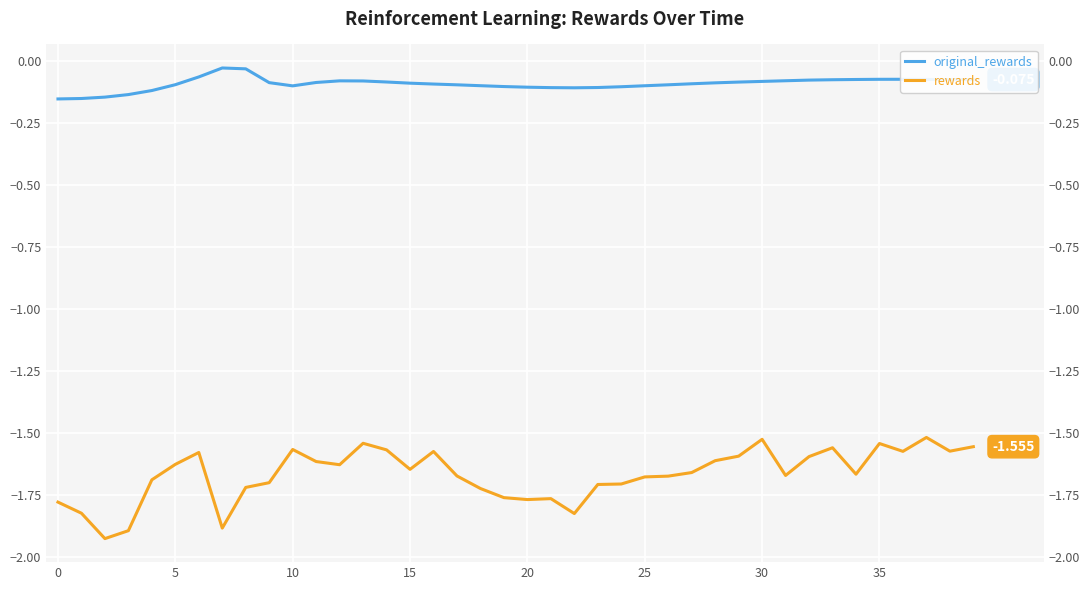

What is the difference between the maximum and minimum values in the original_rewards series?

0.1